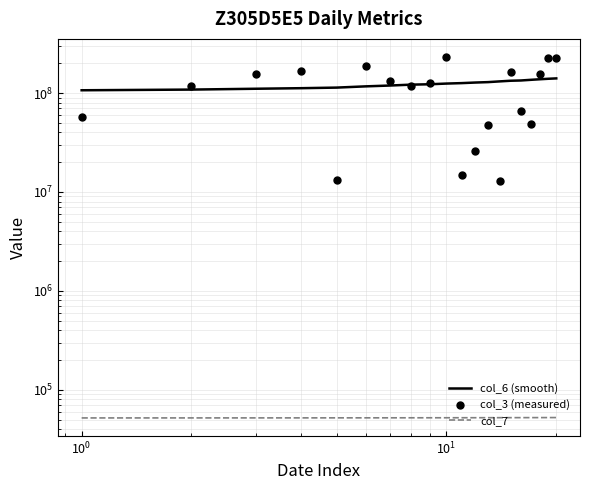

At how many categories does at least one series exceed 188901584?

3